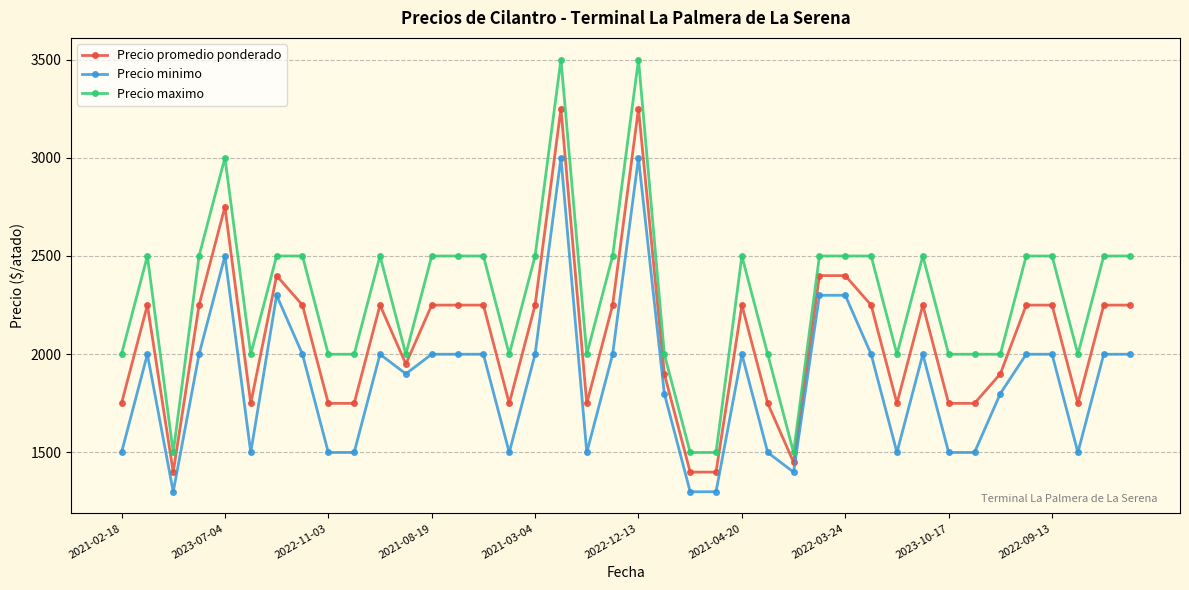

What are all the series names shown in the legend?

Precio promedio ponderado, Precio minimo, Precio maximo